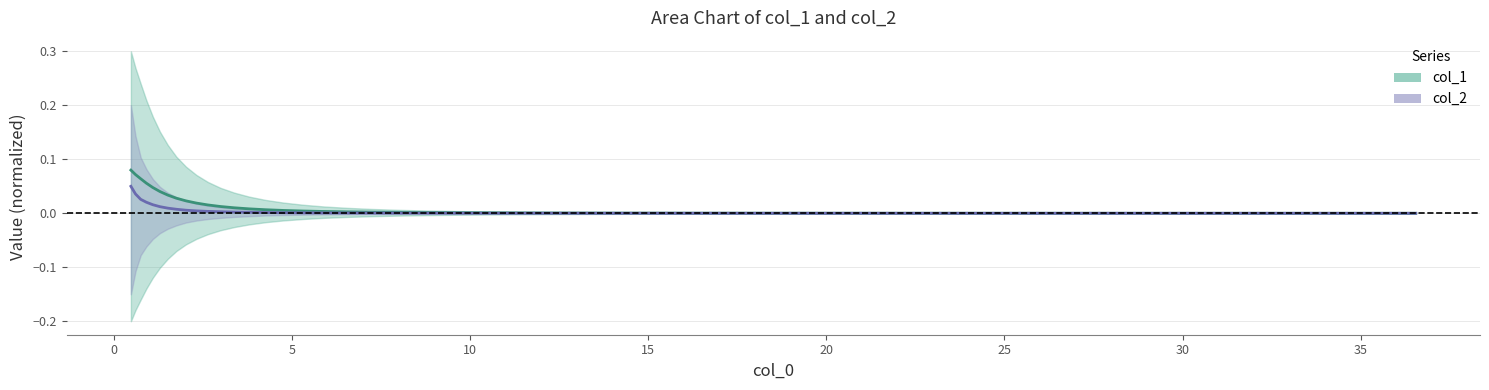

Does the chart have visible grid lines?

Yes